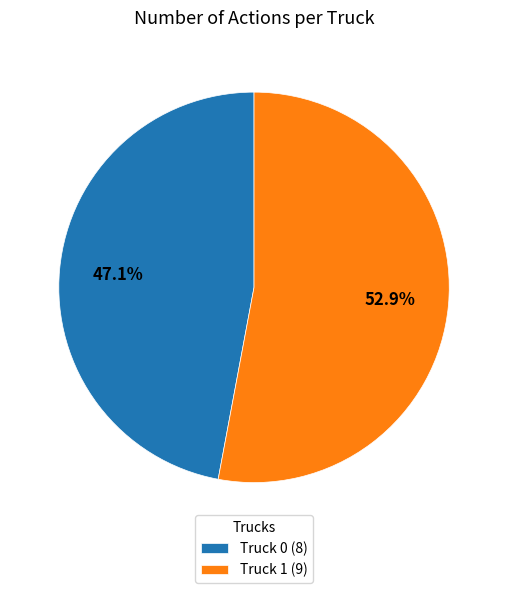

Which has a higher value, Truck 1 (9) or Truck 0 (8)?

Truck 1 (9)